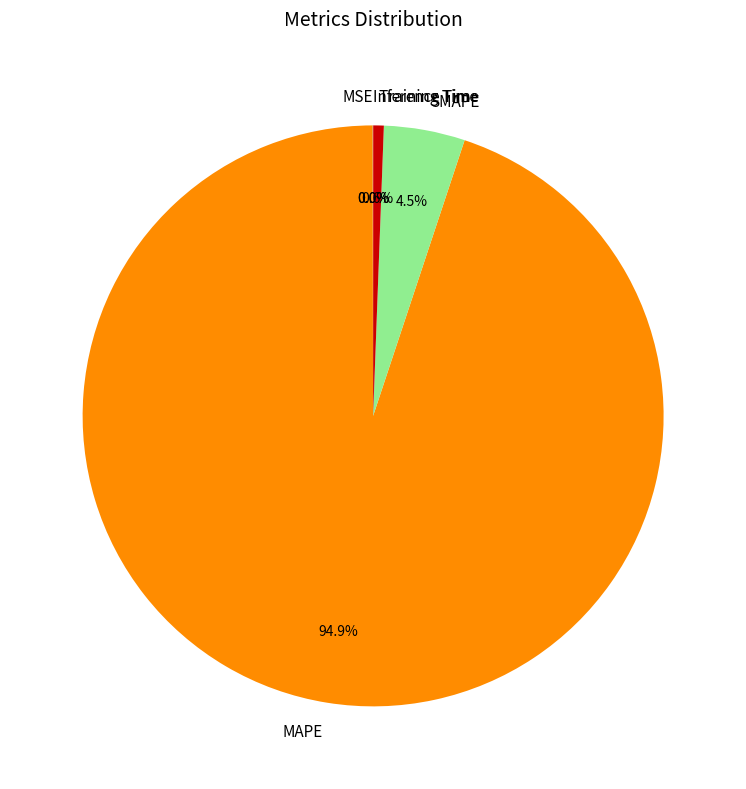

To the nearest percent, what portion does MAPE represent?

95%